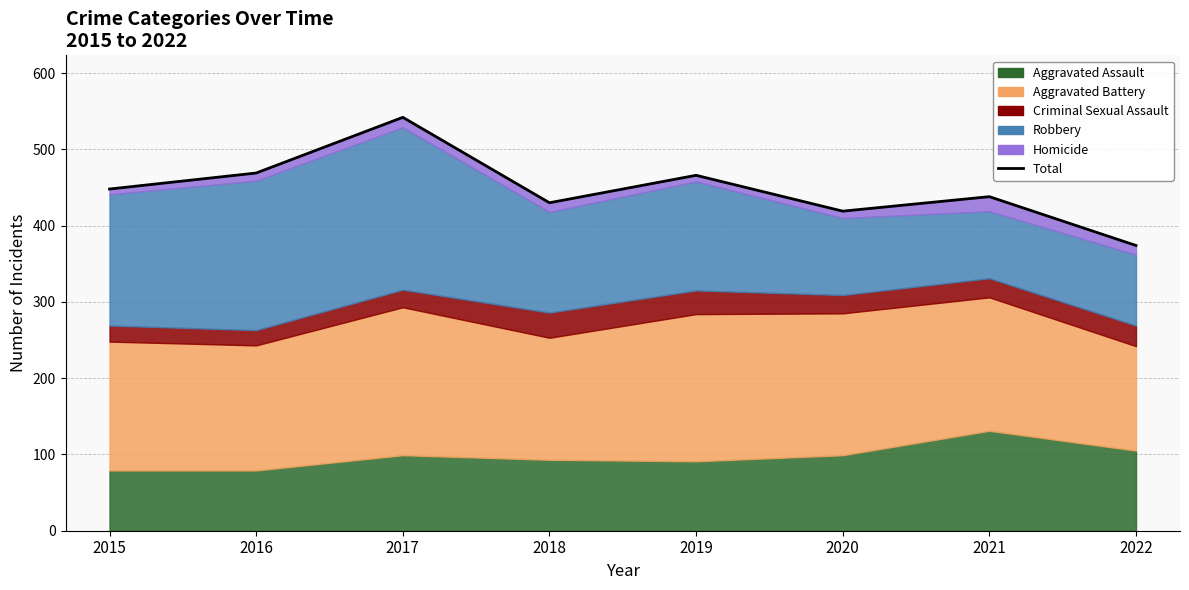

What is the greatest value displayed?

542